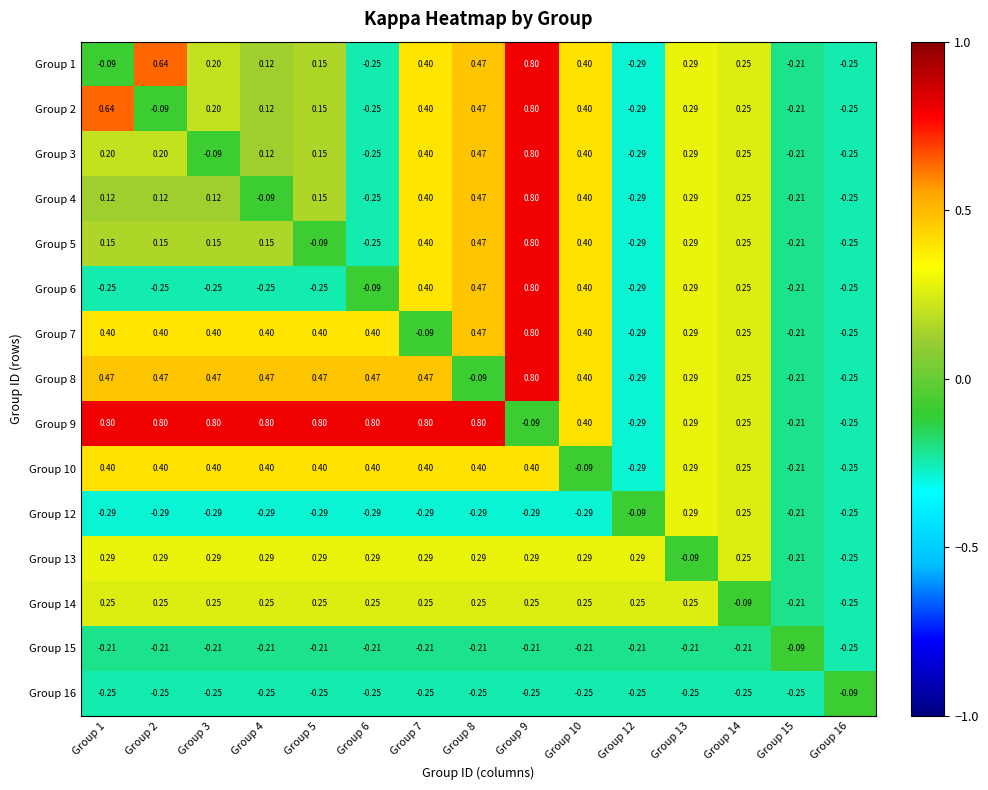

Is the value of Group 14 at Group 14 greater than the value of Group 9 at Group 3?

No